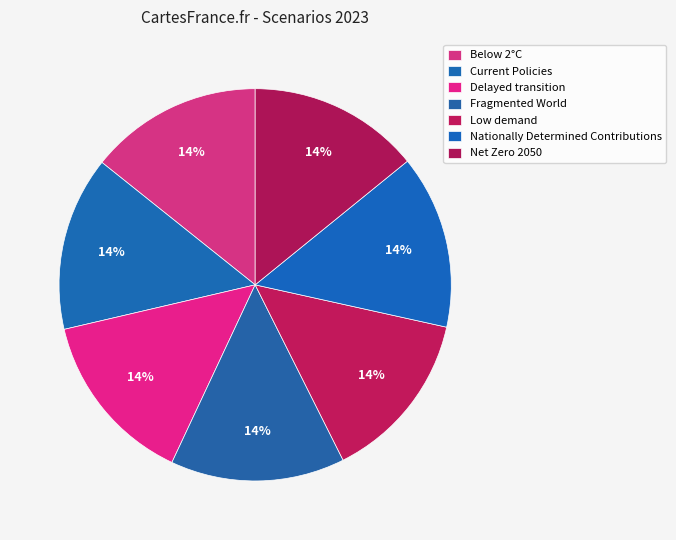

What is the smallest slice in the pie chart?

Low demand